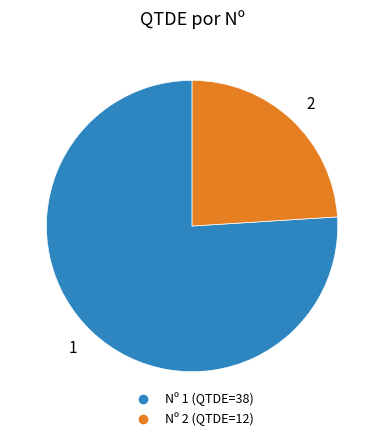

Does any single category account for the majority?

Yes